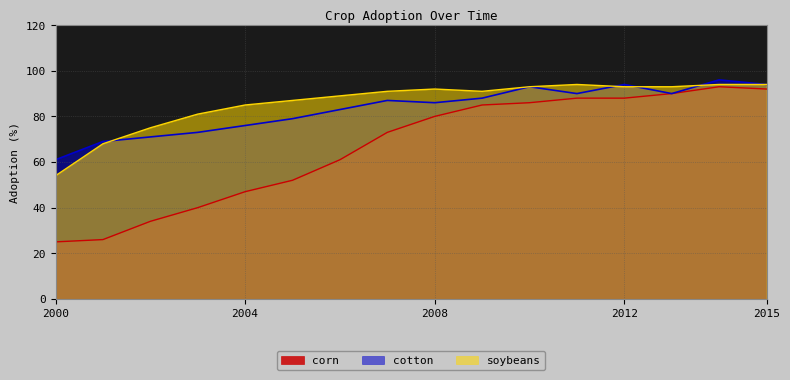

How many data points does each series have?

16